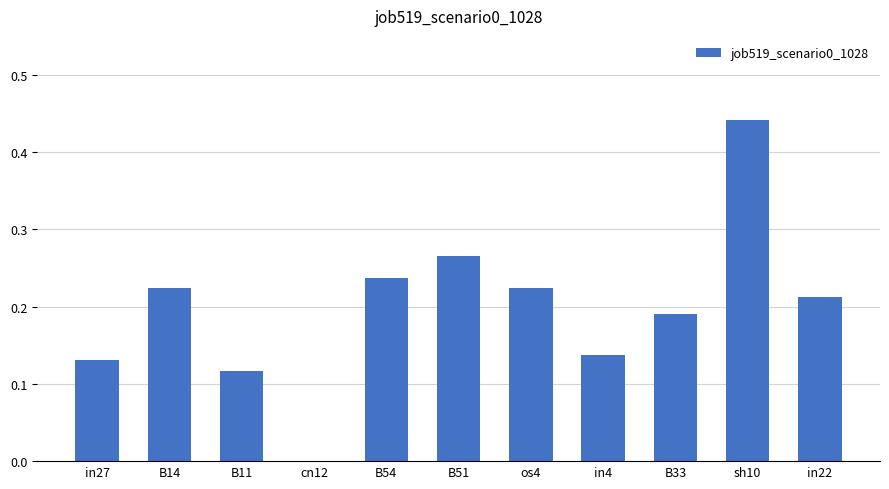

Are the bars grouped side by side (vs. stacked)?

No